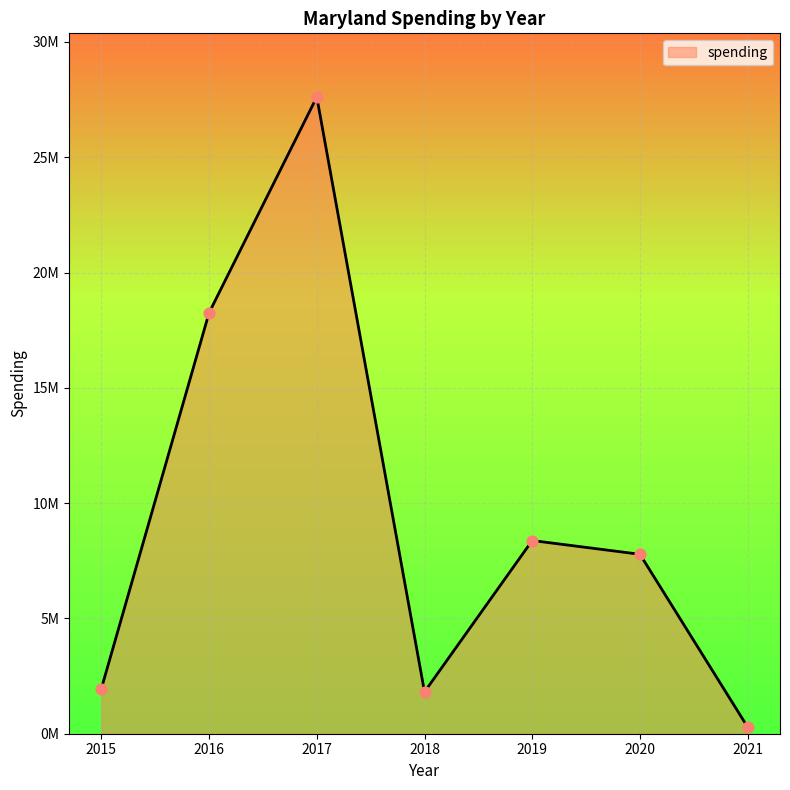

What is the change in value from 2016 to 2019?

-9874965